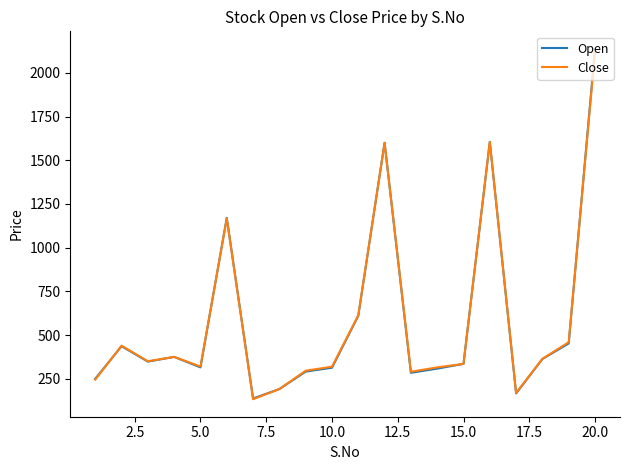

What is the maximum value shown in the chart?

2137